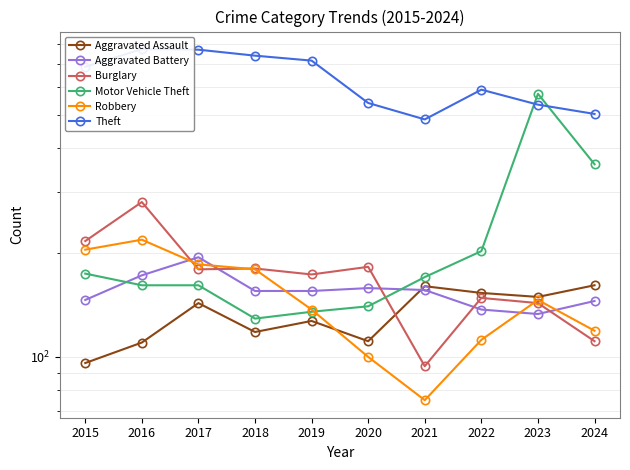

Does the chart display data point markers on the line(s)?

Yes